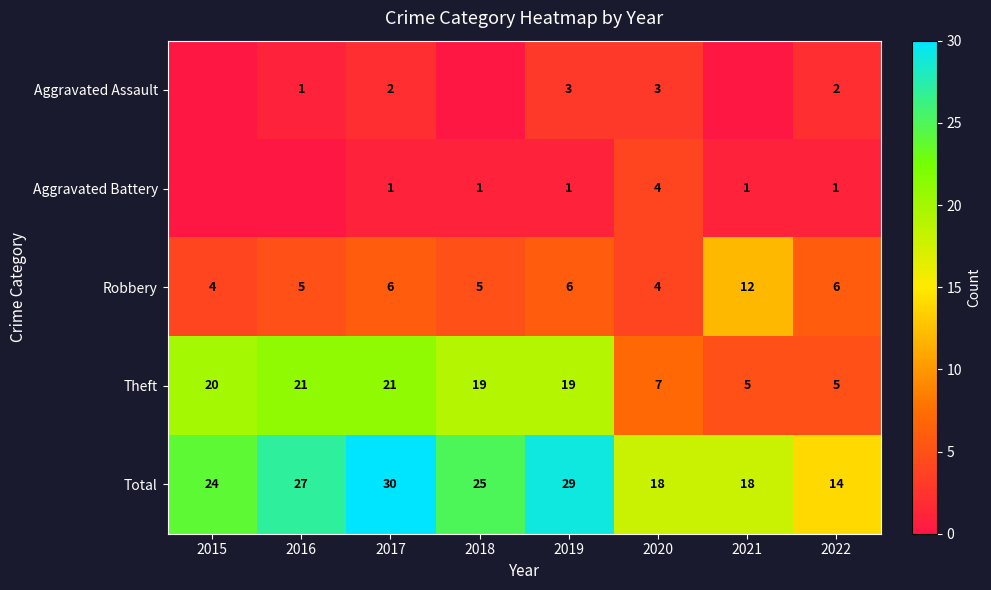

What is the sum of the Theft values at 2020 and 2021?

12